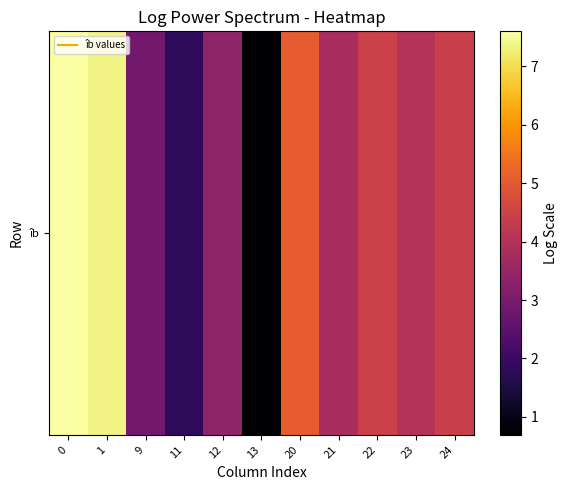

List the labels in order of value, largest first.

0, 1, 20, 22, 24, 23, 21, 12, 9, 11, 13